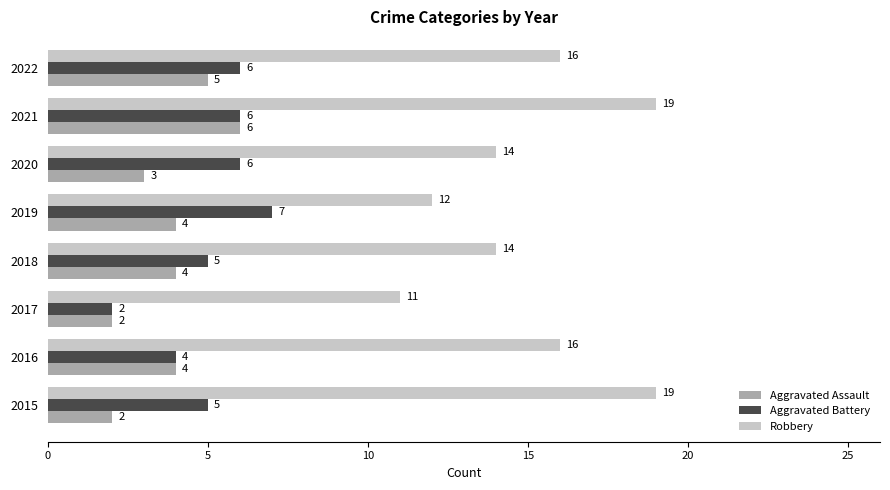

What is the smallest value displayed?

2